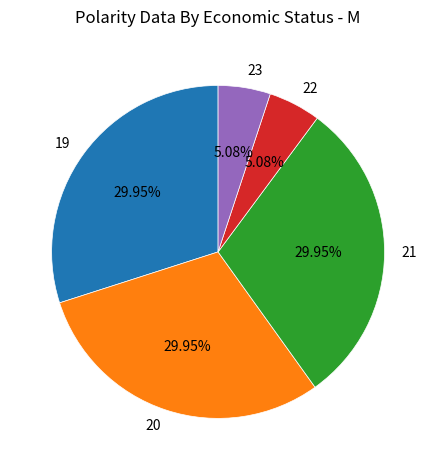

Do 21 and 19 together represent more than half of the pie?

Yes